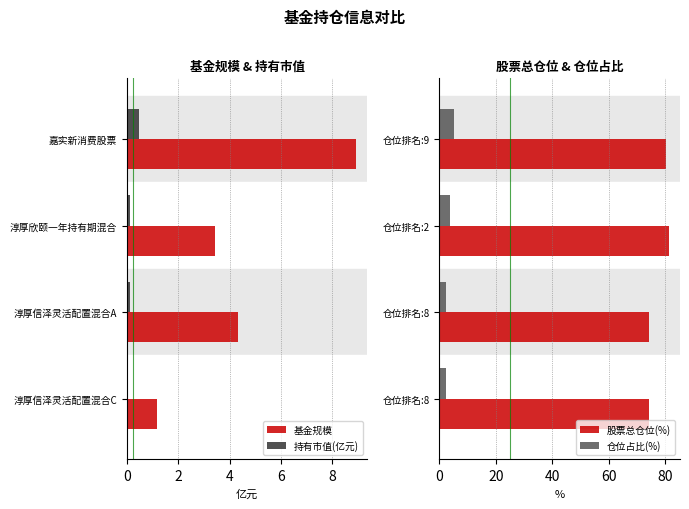

What is the sum of the 持有市值(亿元) values at 淳厚信泽灵活配置混合A and 淳厚信泽灵活配置混合C?

0.1